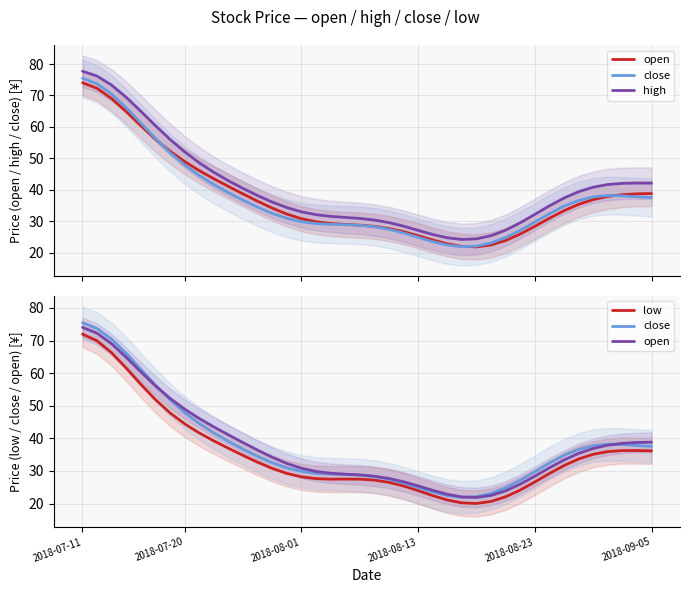

The value of close at 34 is 36.6. True or false?

True